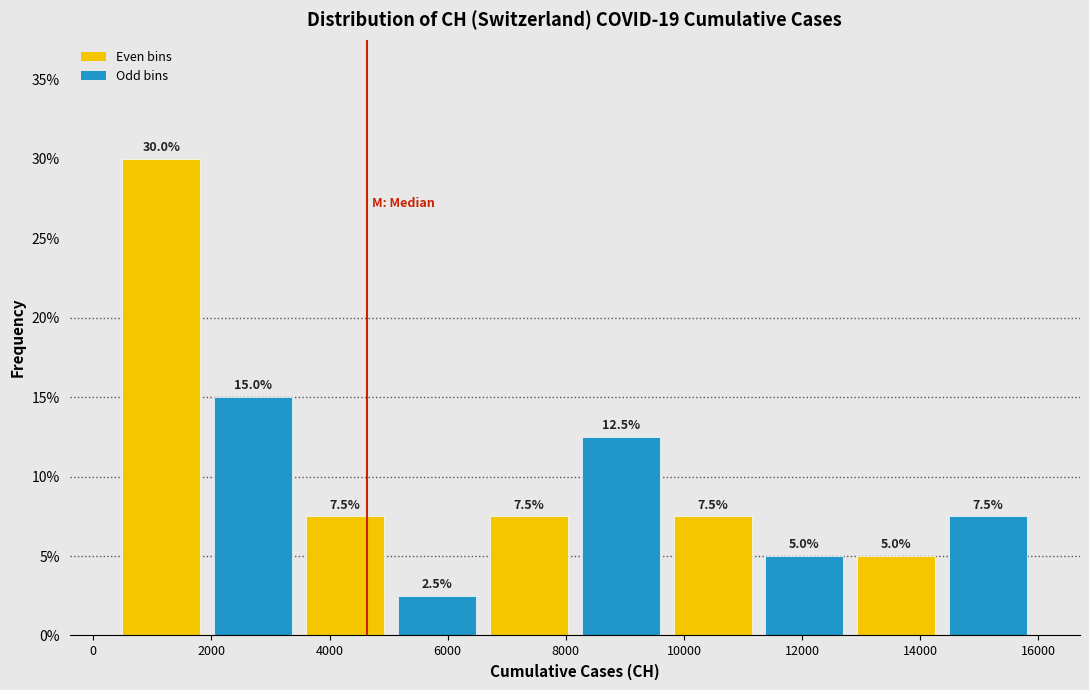

What is the height of the bar covering 8200 to 9800 on the x-axis? The bar edges are not printed on the chart, so give them approximately, as read against the axis.

12.5